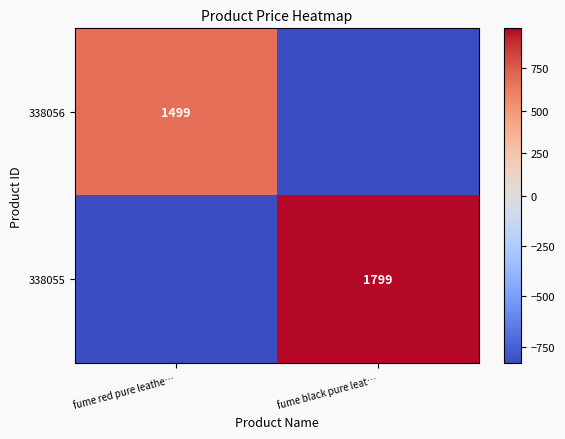

Is the value of 338055 at fume red pure leathe… greater than the value of 338056 at fume red pure leathe…?

No